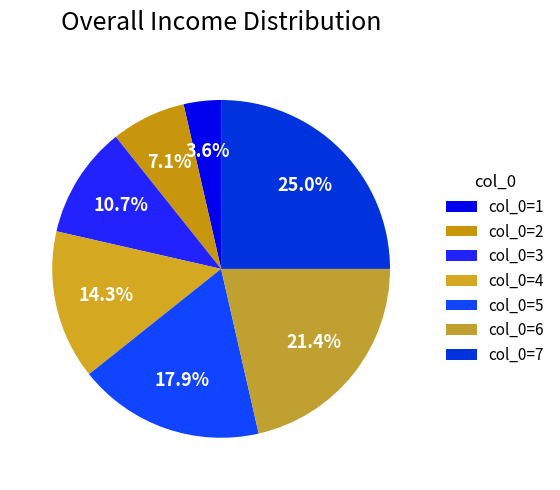

How many slices are in this pie chart?

7